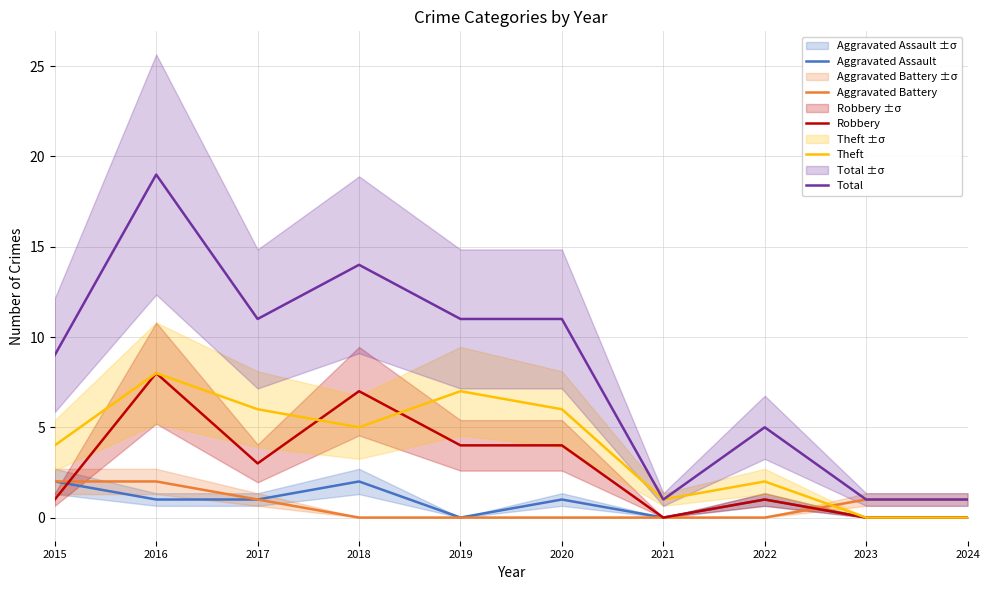

True or false: Robbery and Total cross at least once.

False